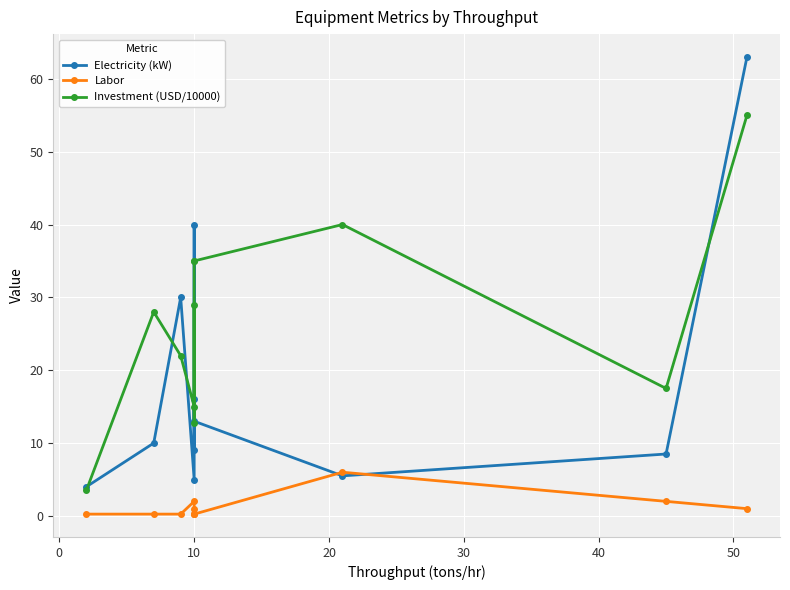

In Electricity (kW), how many points are higher than both neighbors (excluding endpoints)?

3